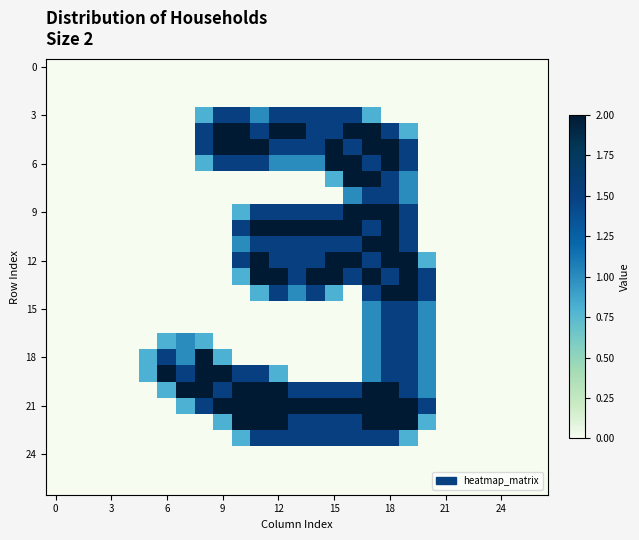

At which category is the sum across all series the highest?

18